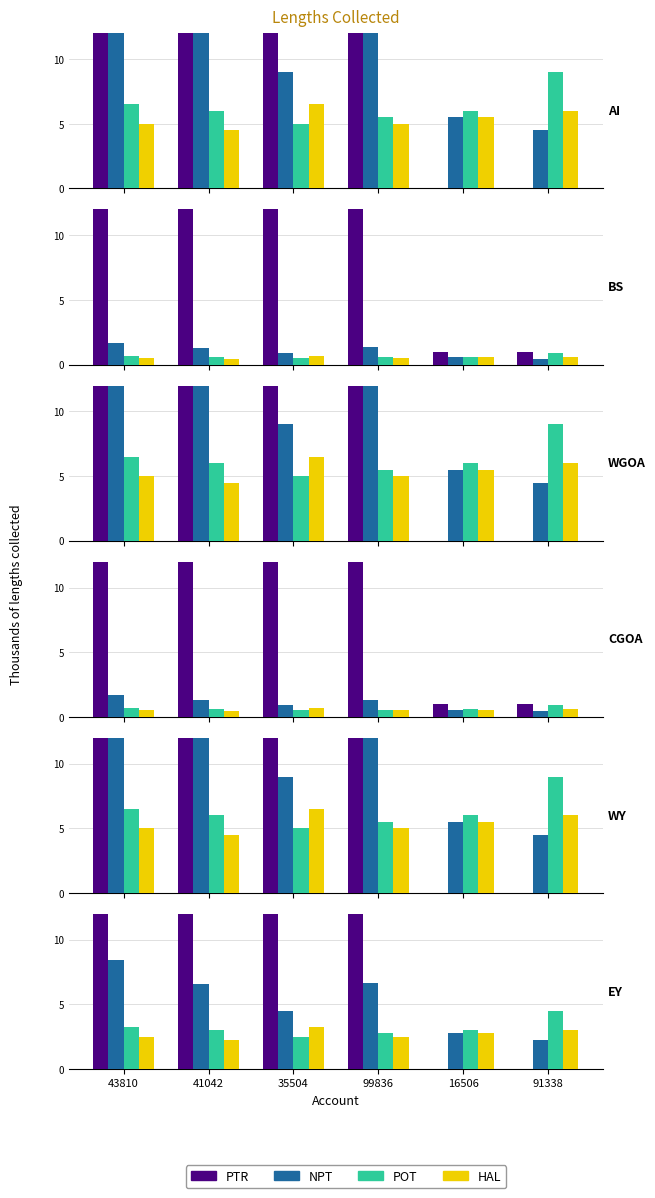

Is it true that PTR equals 393.3 at 41042?

False